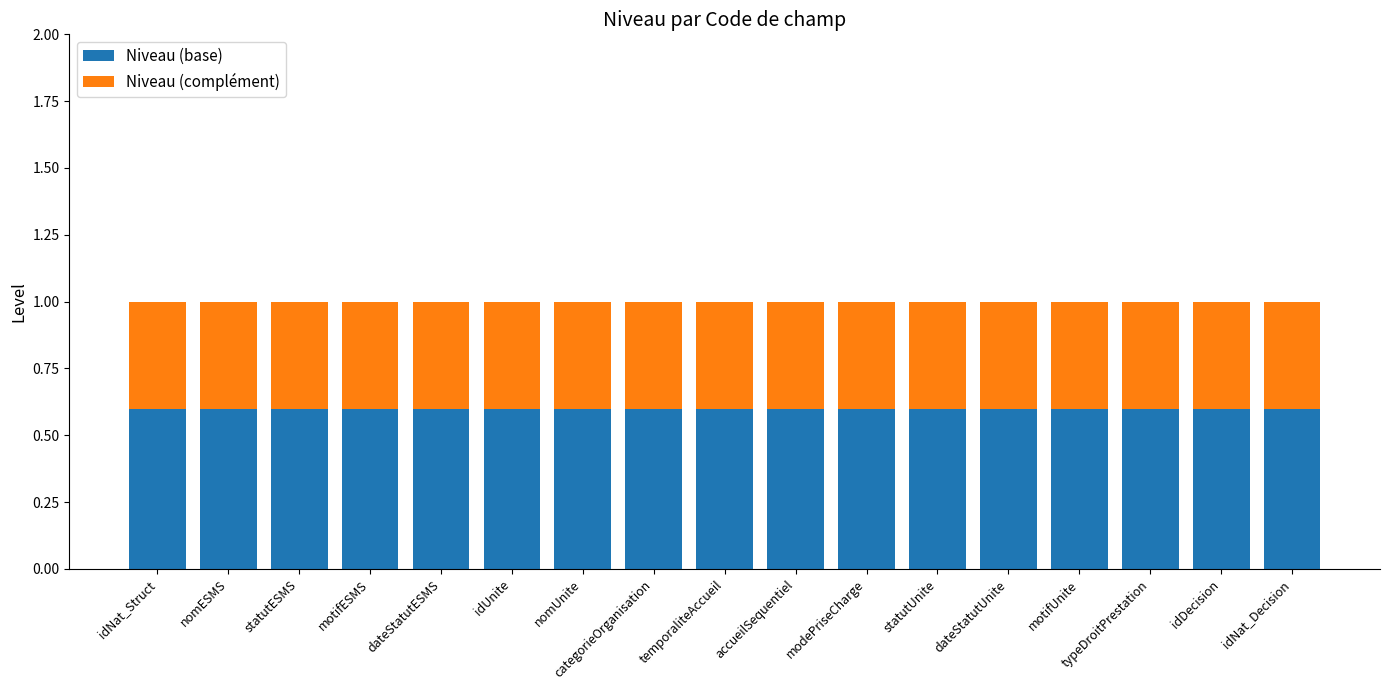

What are all the series names shown in the legend?

Niveau (base), Niveau (complément)